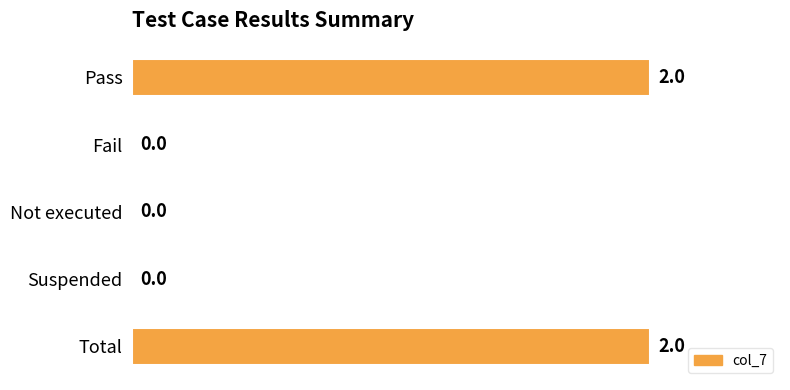

Are the bars horizontal?

Yes